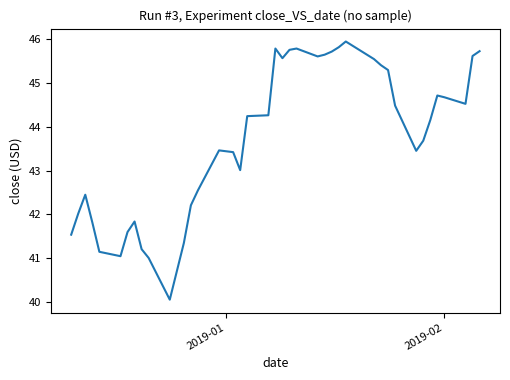

What is the maximum value shown in the chart?

45.9